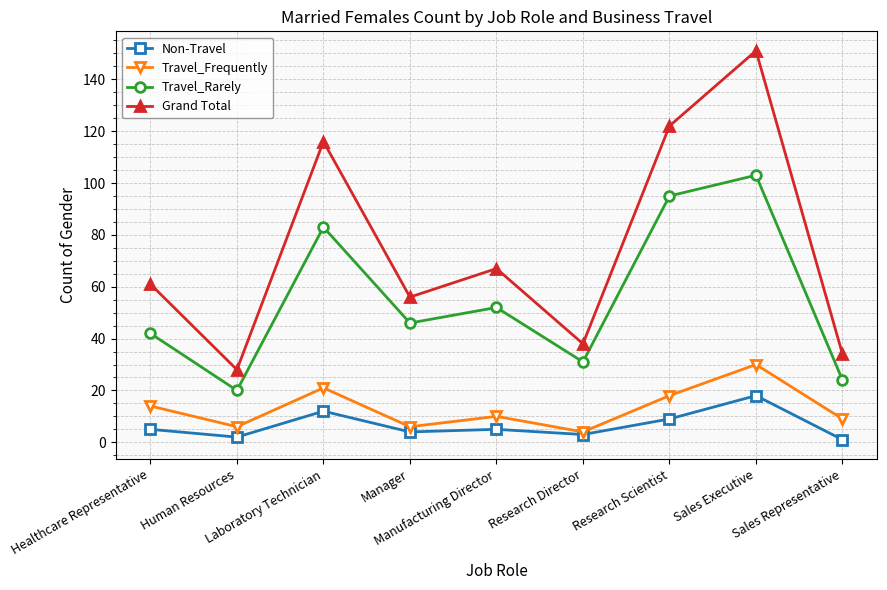

True or false: Grand Total and Travel_Frequently intersect in this chart.

False